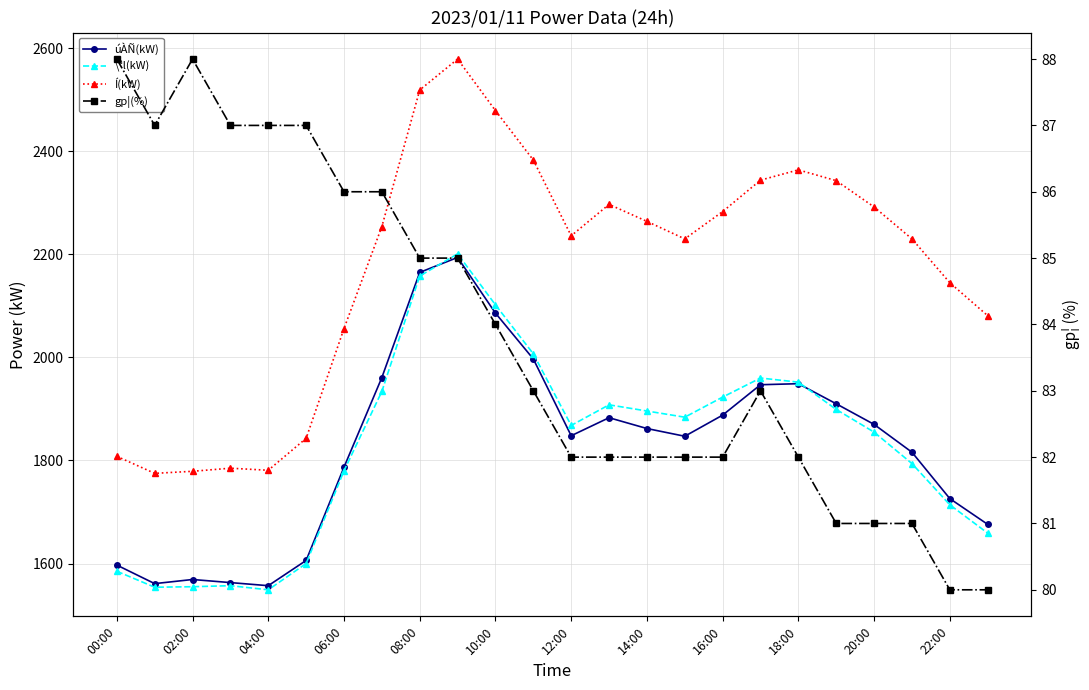

Rank the series by their maximum value, from lowest to highest.

gp¦(%), úÀÑ(kW), \ªl(kW), Í(kW)